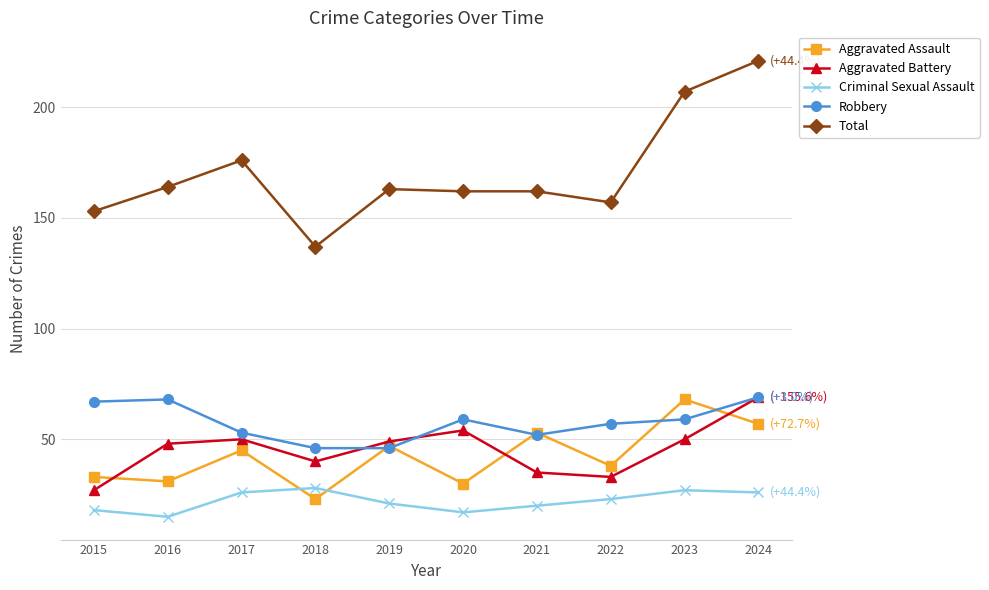

What are all the series names shown in the legend?

Aggravated Assault, Aggravated Battery, Criminal Sexual Assault, Robbery, Total